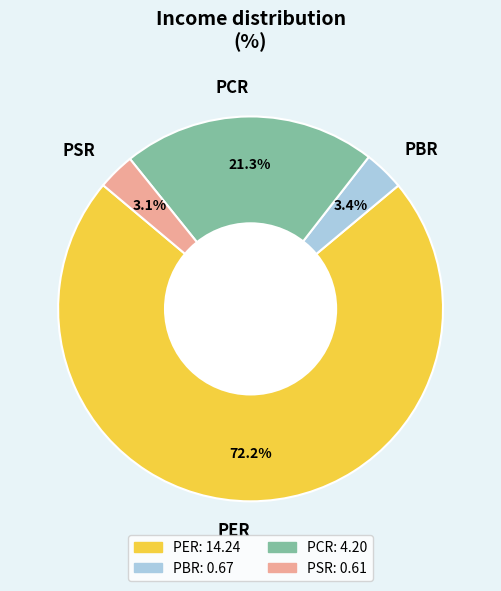

Approximately how many times larger is the value at PCR compared to PER?

0.3